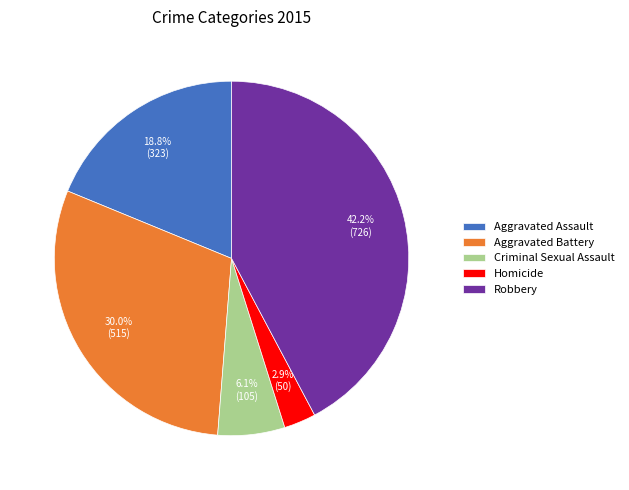

How much of the chart is everything except Robbery?

57.8%